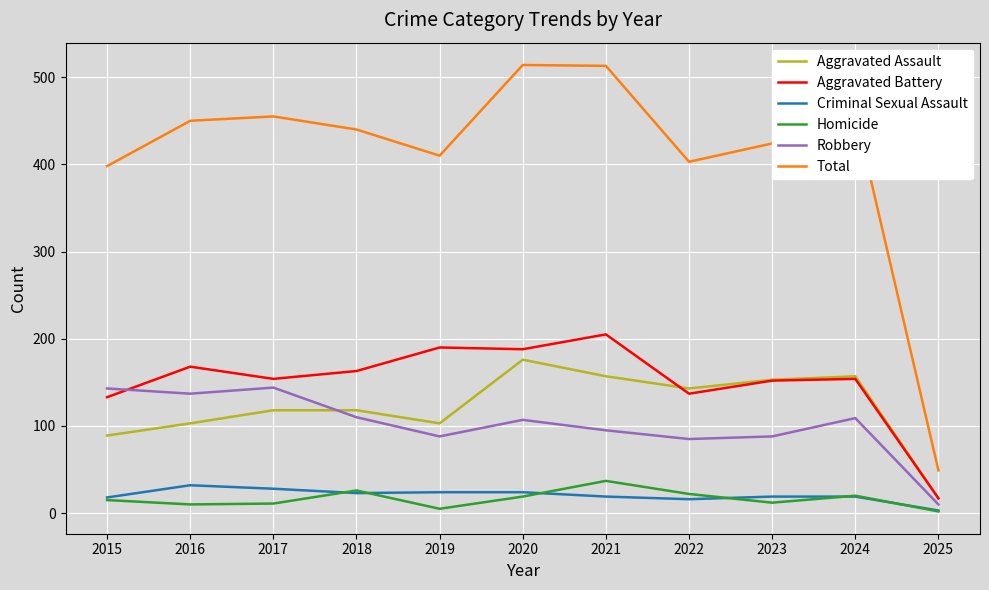

How many times do Aggravated Assault and Robbery cross each other?

1